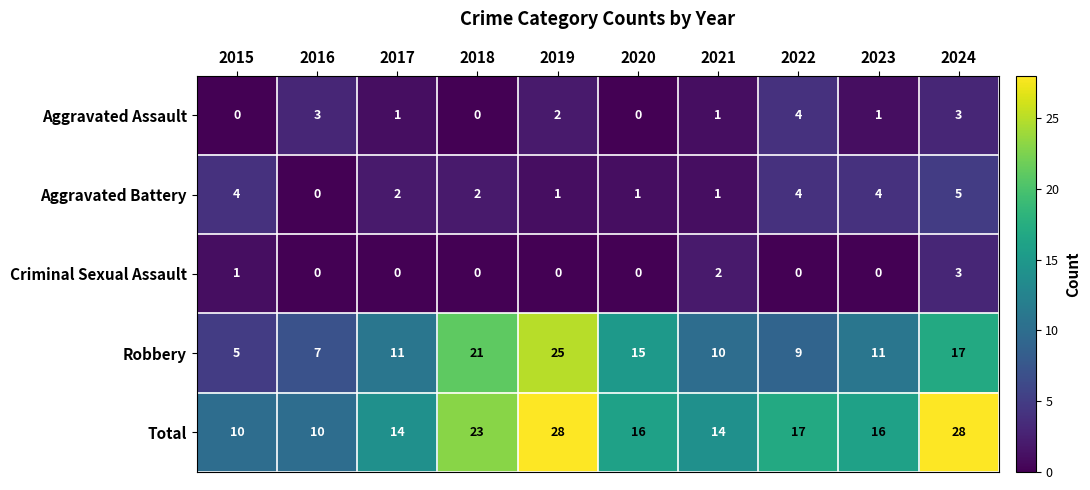

What is the total value across all series at 2022?

34